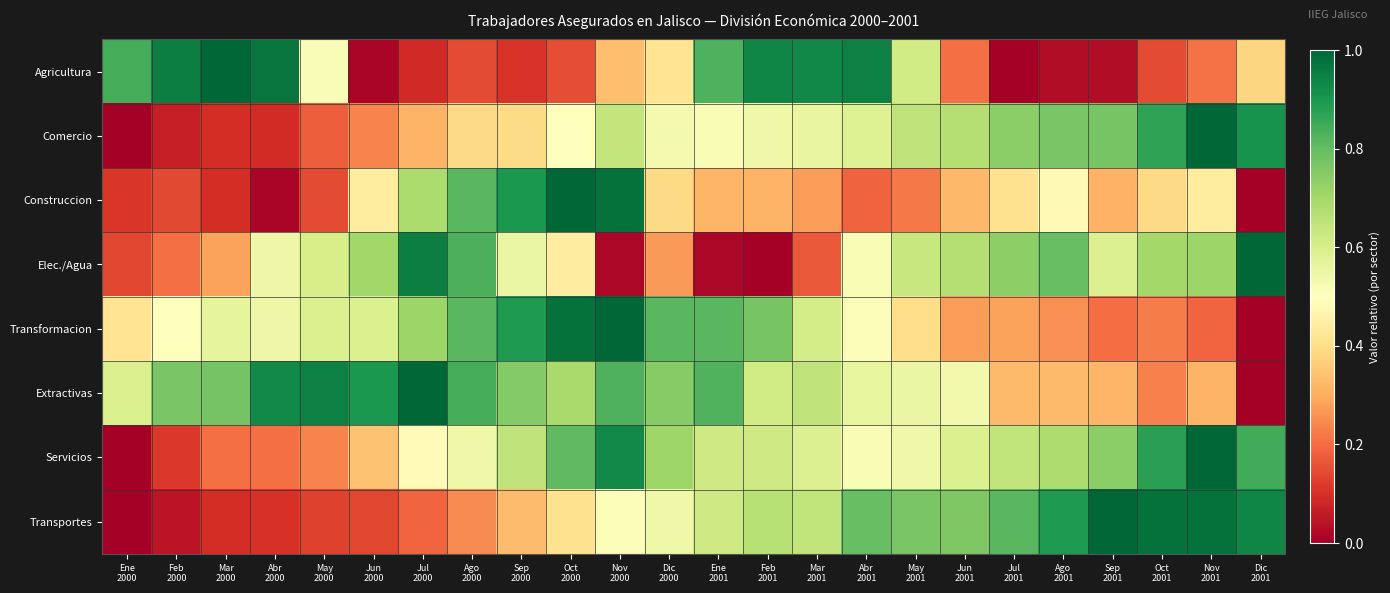

Which series has the largest total across all categories?

Extractivas